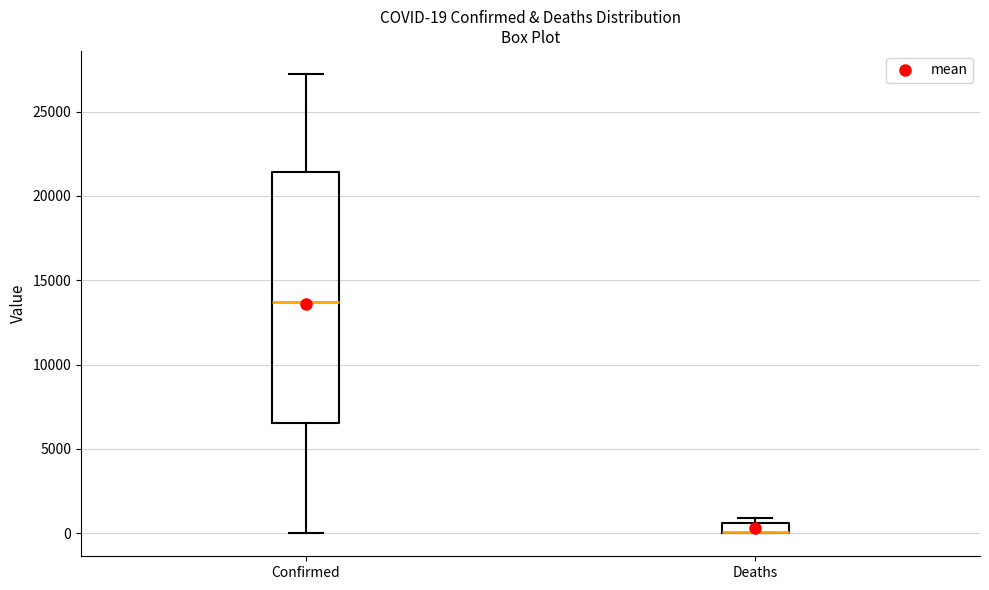

Which box is the tallest, from its lower edge to its upper edge?

Confirmed